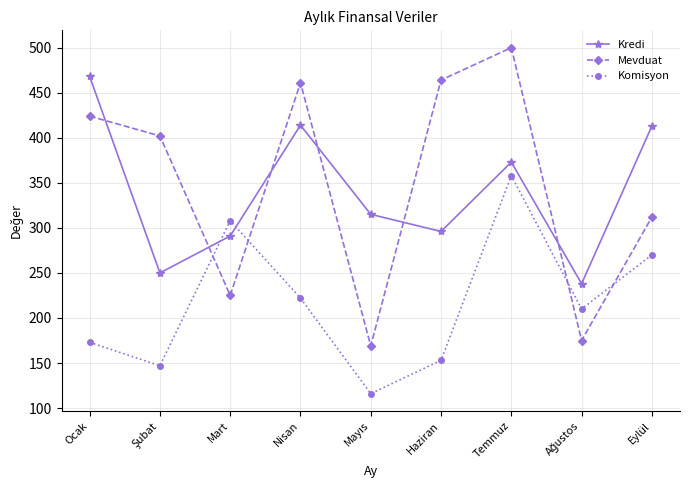

At which label is Kredi closest to 353?

Temmuz